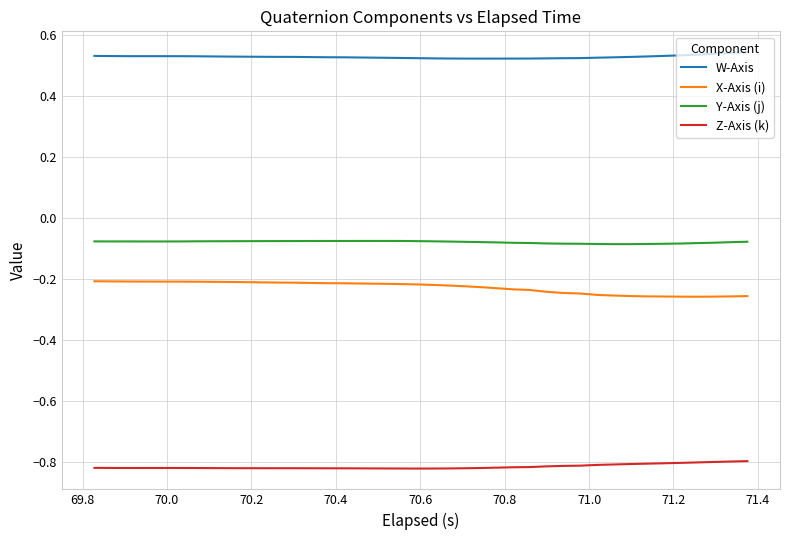

True or false: W-Axis and X-Axis (i) cross at least once.

False